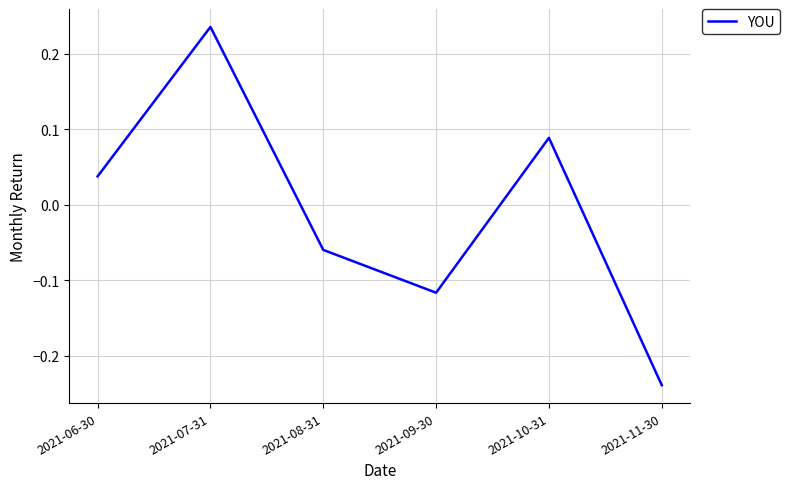

At which label is the value closest to 0?

2021-06-30